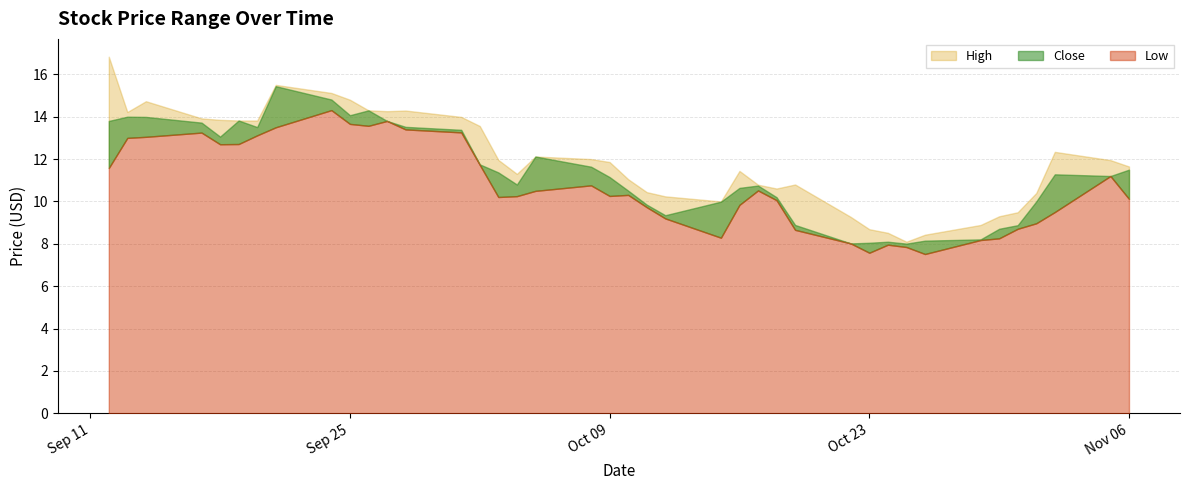

What is the difference between the Close values at 0 and 21?

3.9